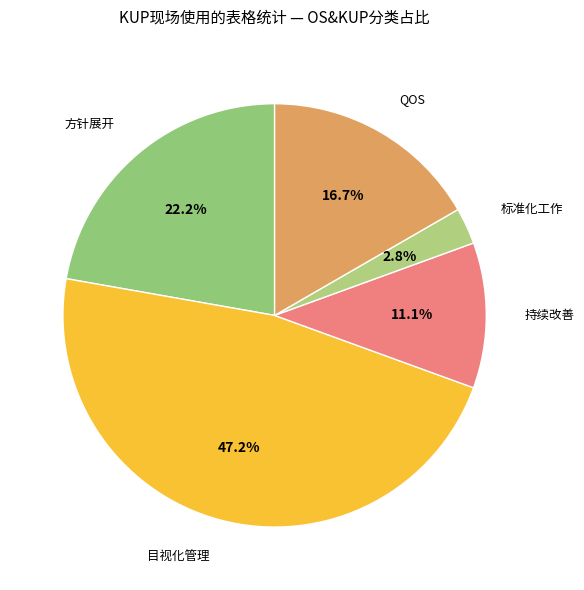

How many slices are in this pie chart?

5